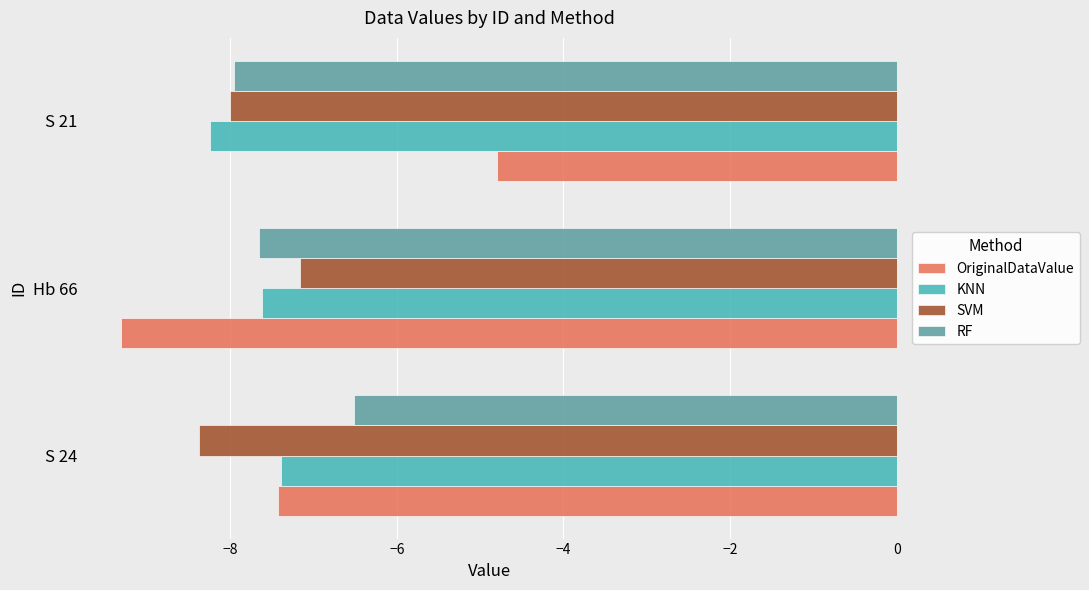

What are all the series names shown in the legend?

OriginalDataValue, KNN, SVM, RF